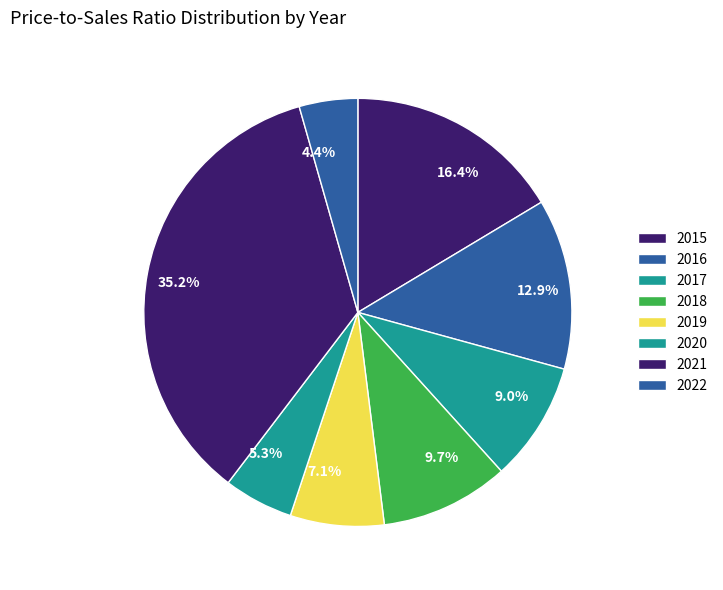

Is there any slice that represents more than half of the pie?

No